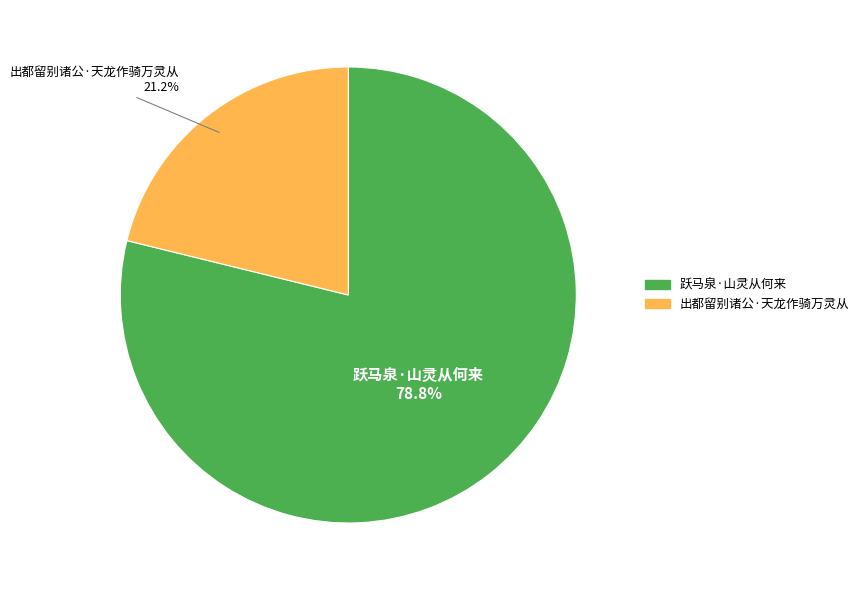

Between 出都留别诸公·天龙作骑万灵从 and 跃马泉·山灵从何来, which is larger?

跃马泉·山灵从何来